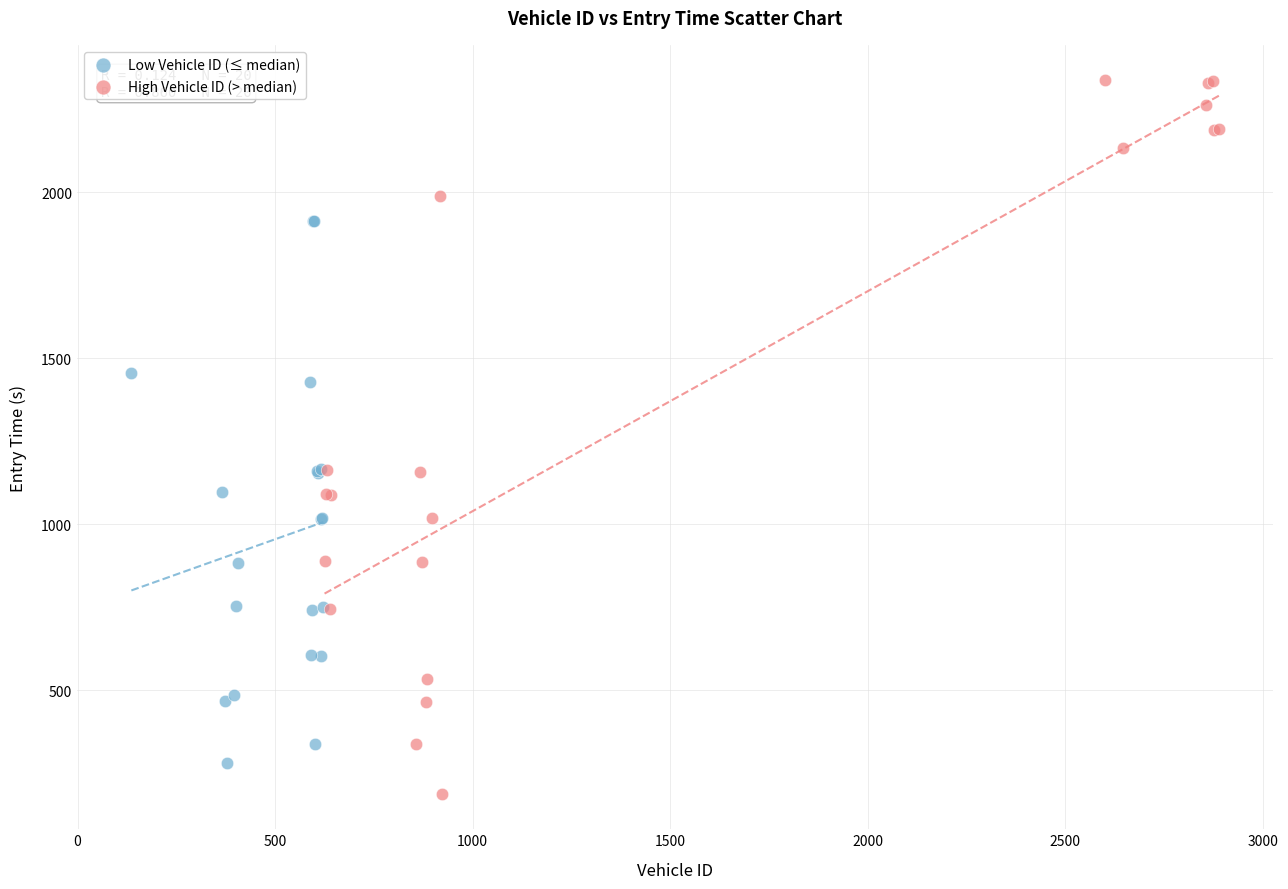

Which series has the widest spread of Y values?

High Vehicle ID (> median)